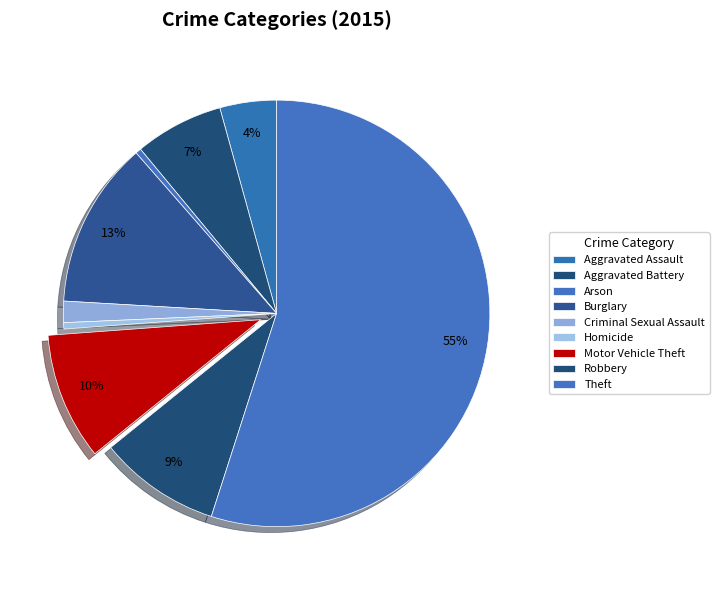

What is the change in value from Arson to Homicide?

+48